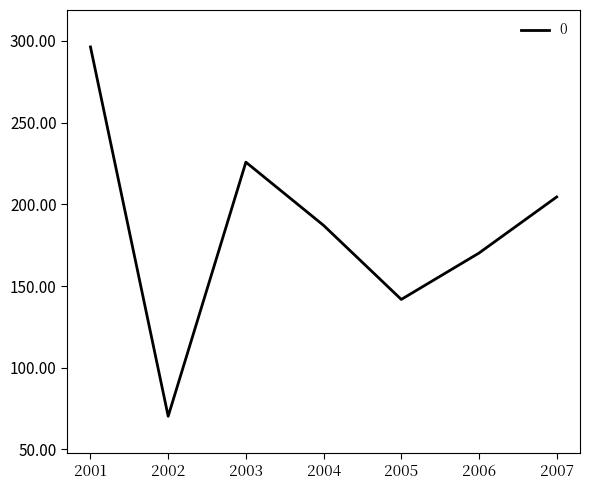

What is the ratio of the value at 2007 to the value at 2003?

0.9